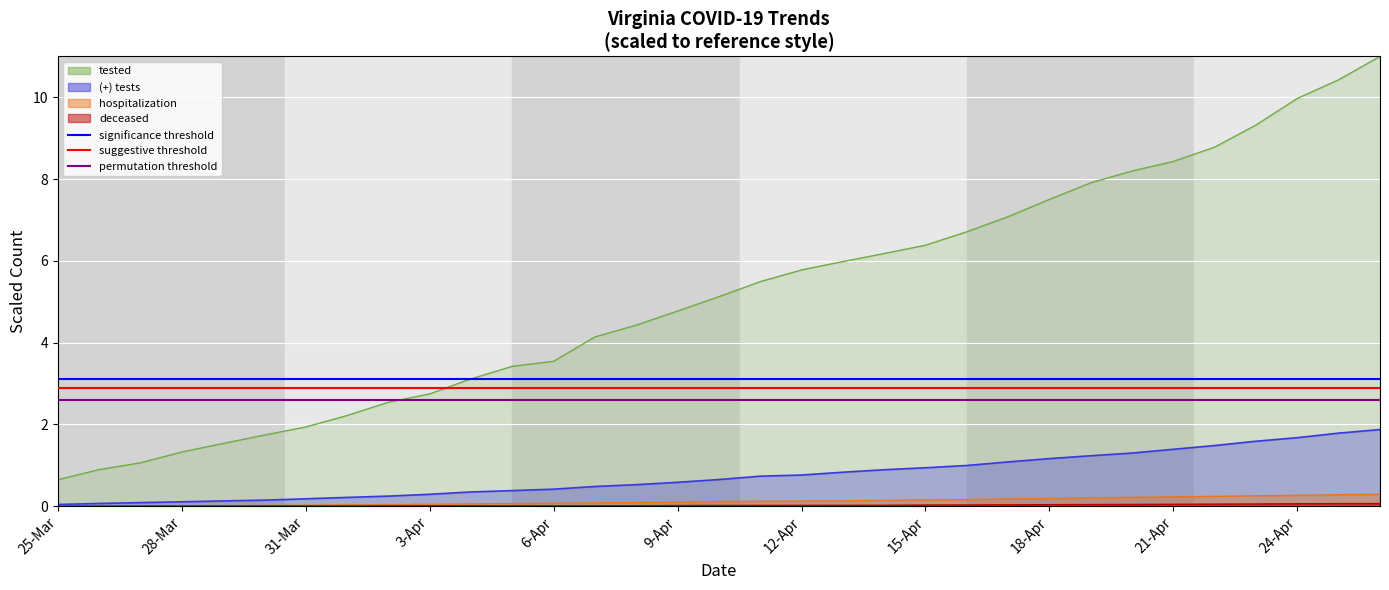

List the labels in order of suggestive threshold (red) value, largest first.

25-Mar, 28-Mar